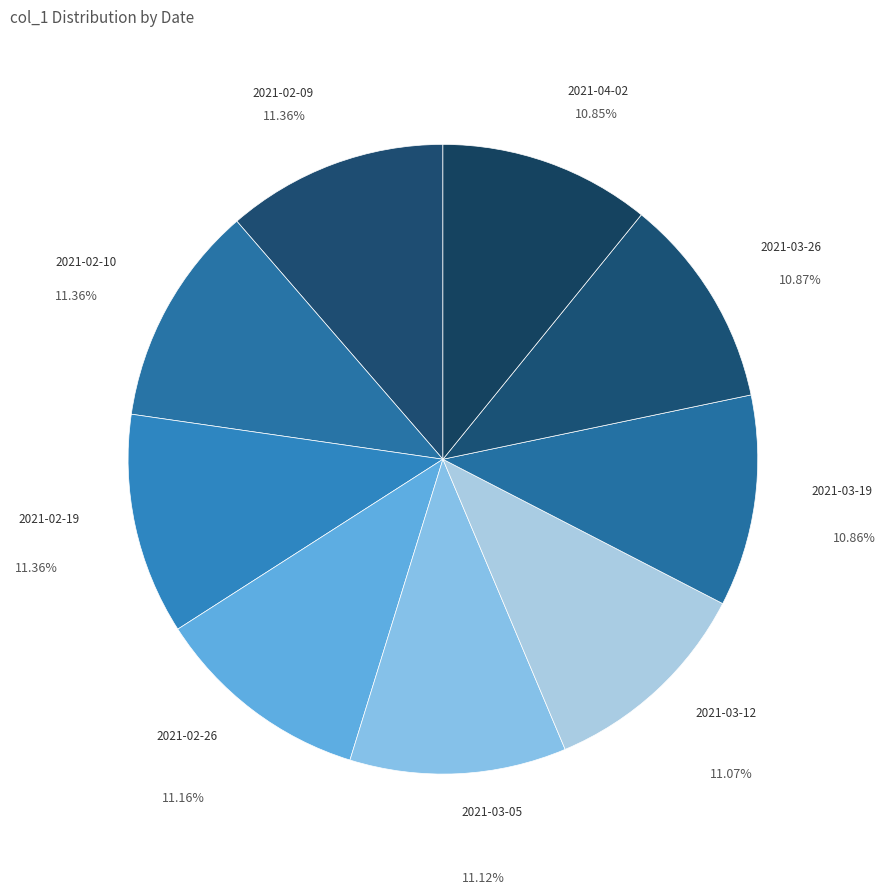

Do 2021-02-09 and 2021-03-26 together represent more than half of the pie?

No